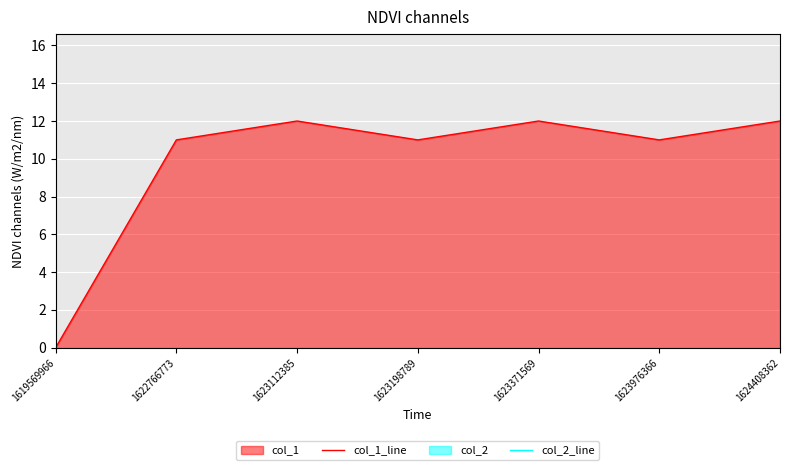

True or false: col_2_line and col_1_line cross at least once.

False